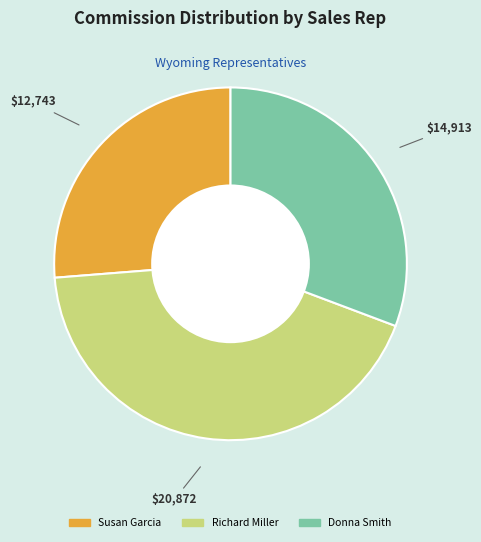

True or false: Susan Garcia accounts for 18% of the total.

False